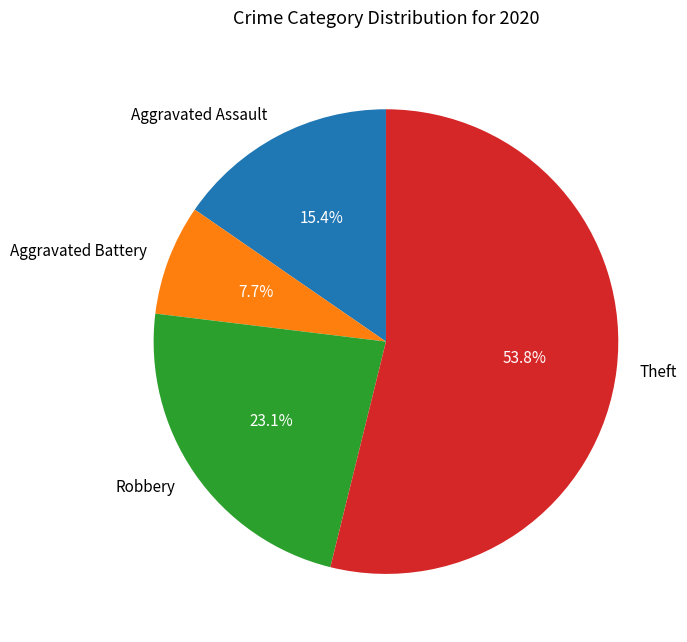

Rank the categories by value from highest to lowest.

Theft, Robbery, Aggravated Assault, Aggravated Battery